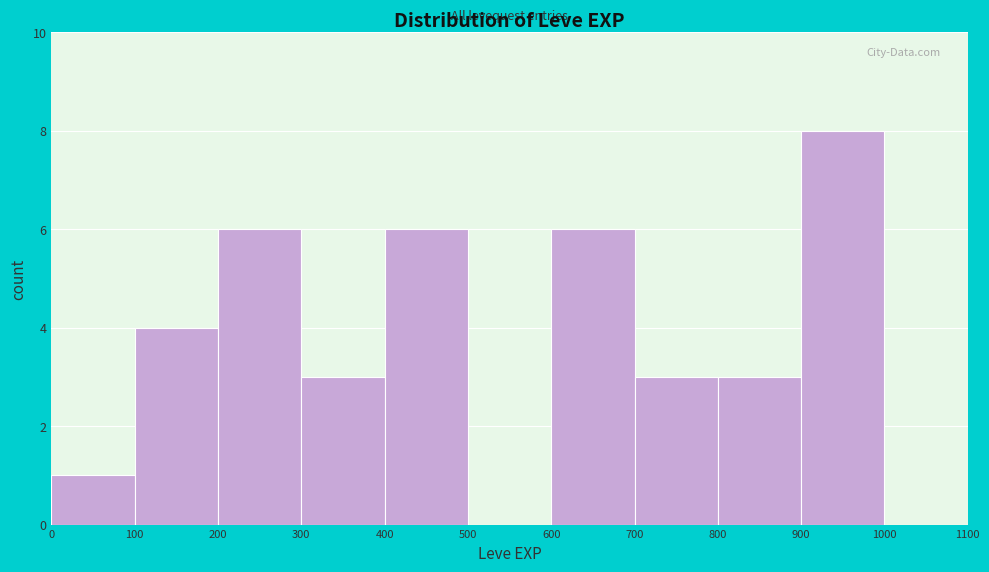

Over which range of the x-axis is the bar tallest?

900 to 1000